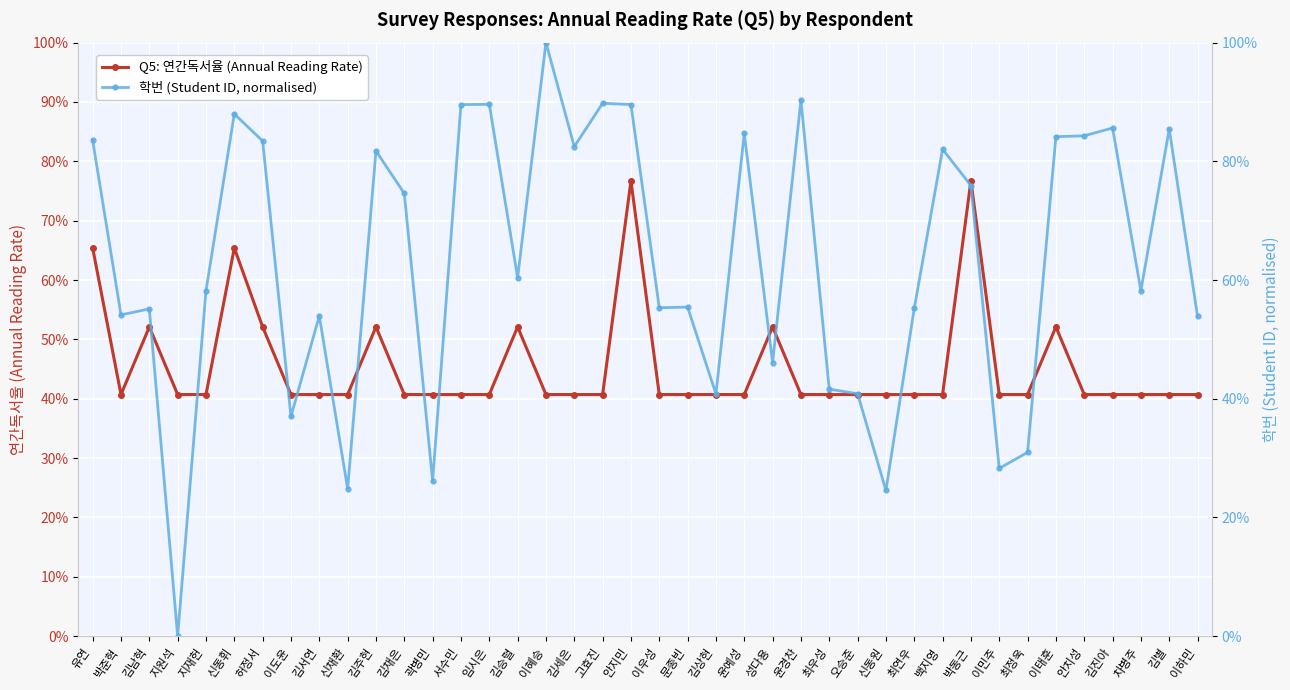

Between 고효진 and 문종빈, which series saw the biggest shift?

학번 (Student ID, normalised)